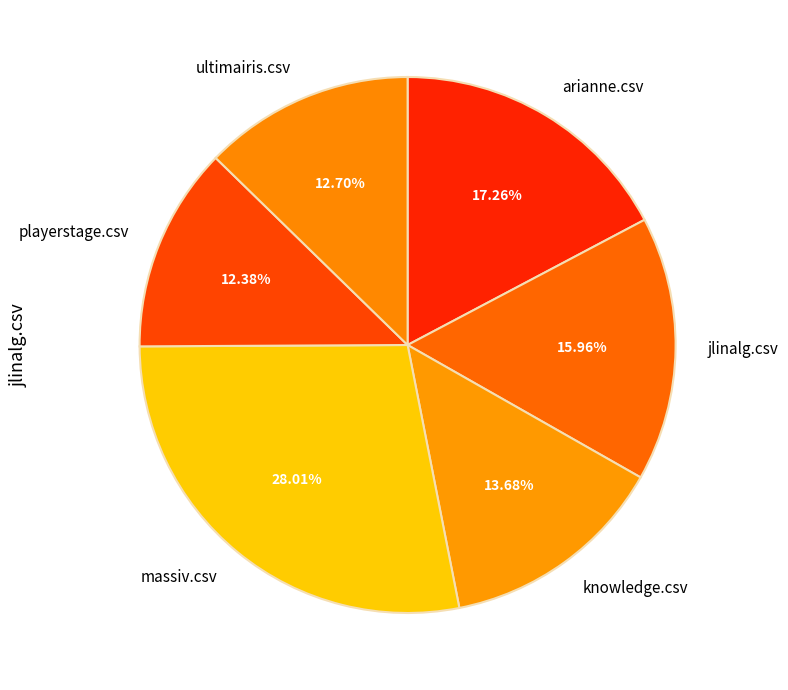

To the nearest percent, what percentage of the pie is arianne.csv?

17%